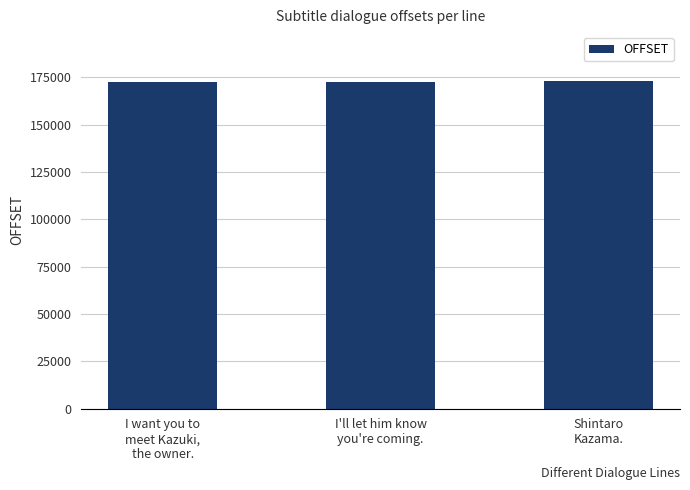

What is the sum of all values?

518052